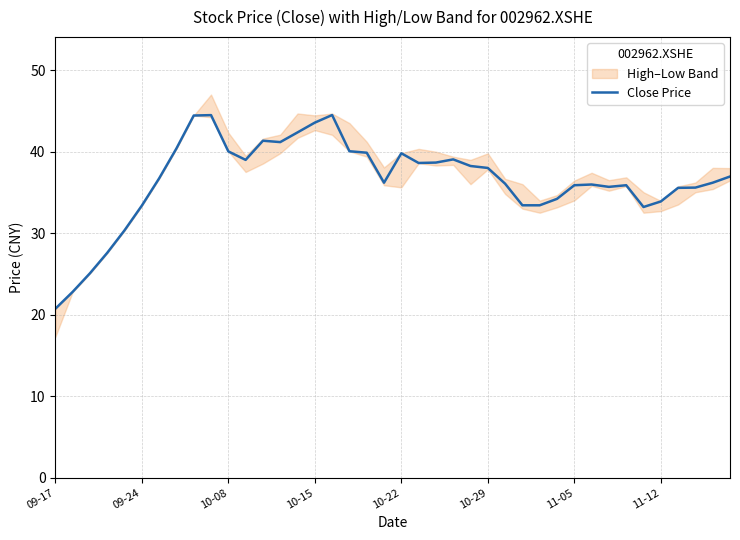

True or false: the data has more than 0 interior local peaks.

True